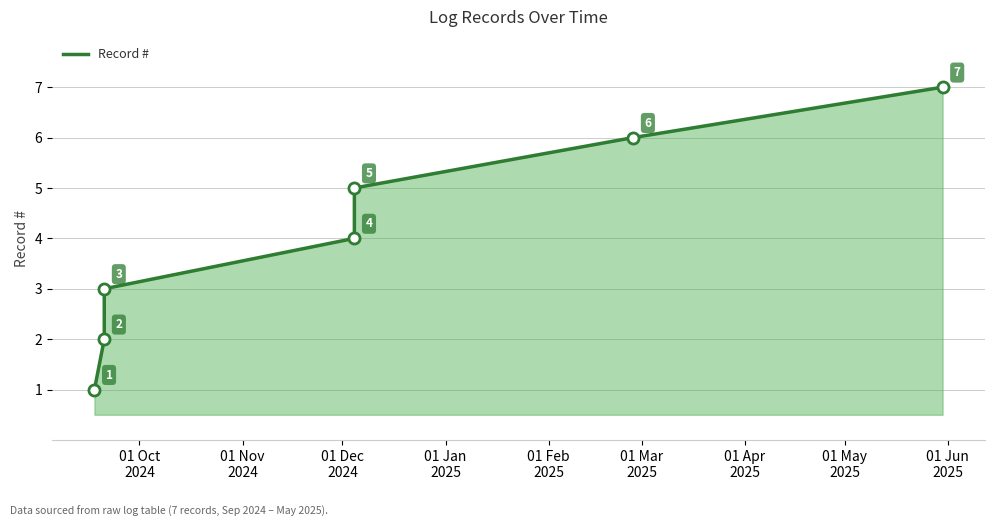

Does the chart display data point markers on the line(s)?

No